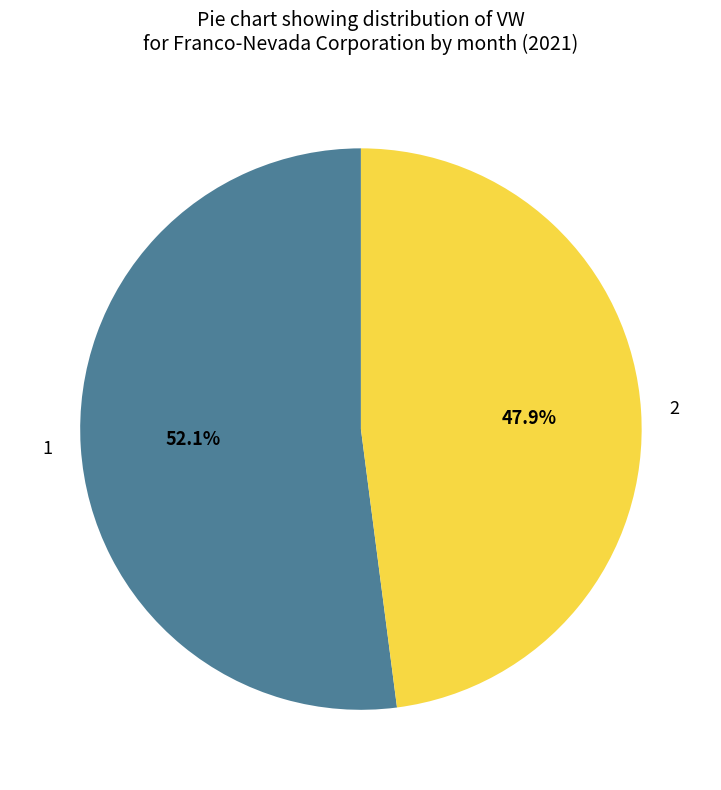

Rank the categories by value from lowest to highest.

2, 1